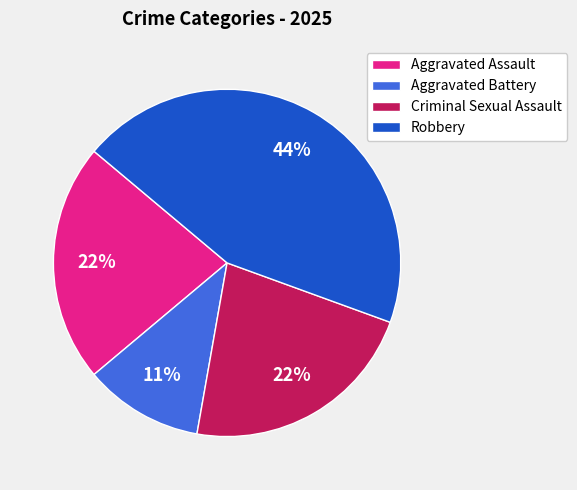

The Aggravated Assault slice represents 11% of the pie. True or false?

False